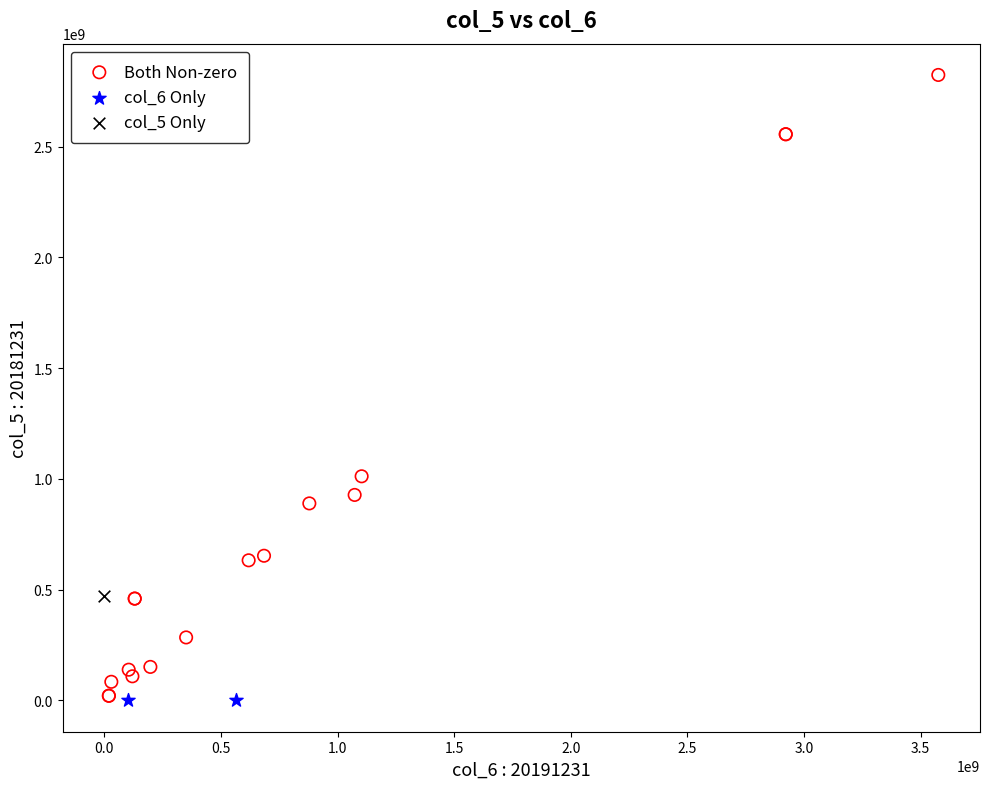

What are all the series names shown in the legend?

Both Non-zero, col_6 Only, col_5 Only